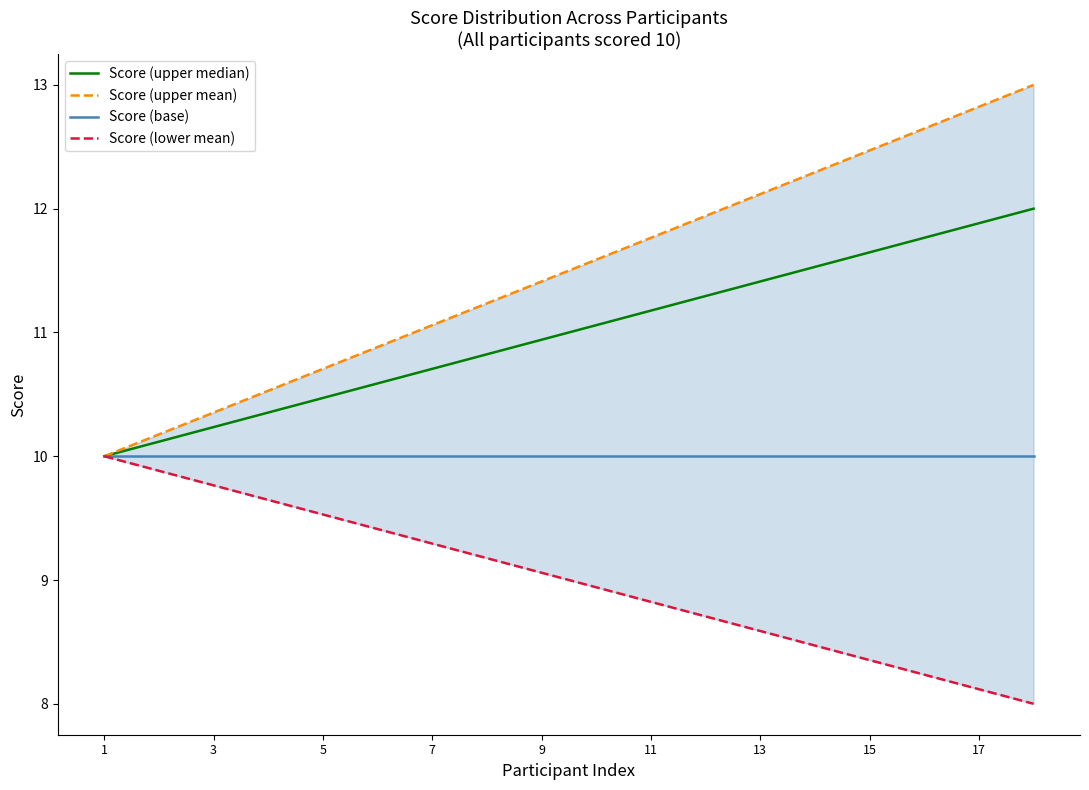

True or false: Score (base) has a value of 14.9 at 3.

False